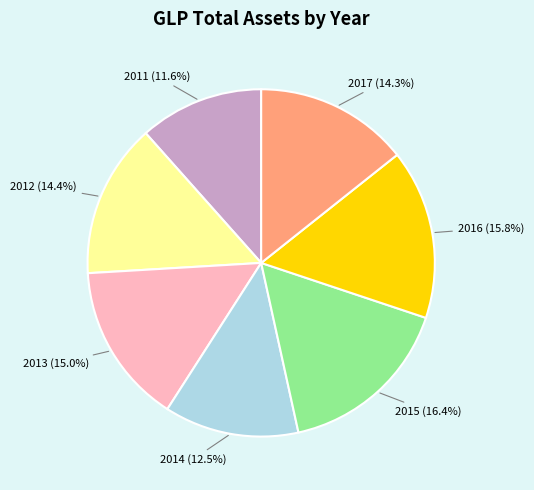

Does any single category account for the majority?

No